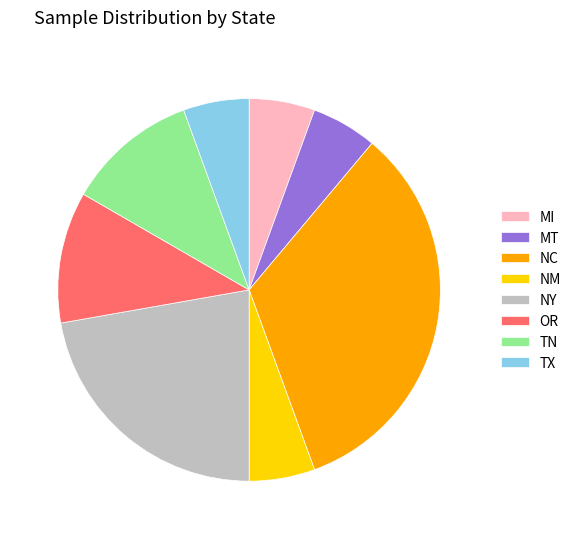

Between OR and NM, which is larger?

OR